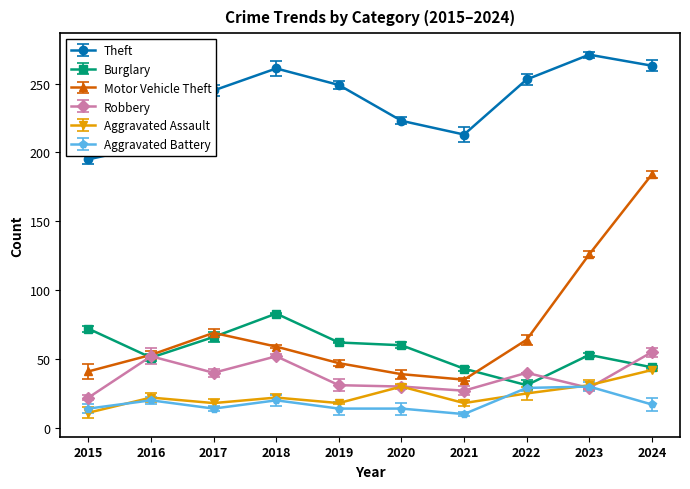

True or false: Motor Vehicle Theft and Theft intersect in this chart.

False